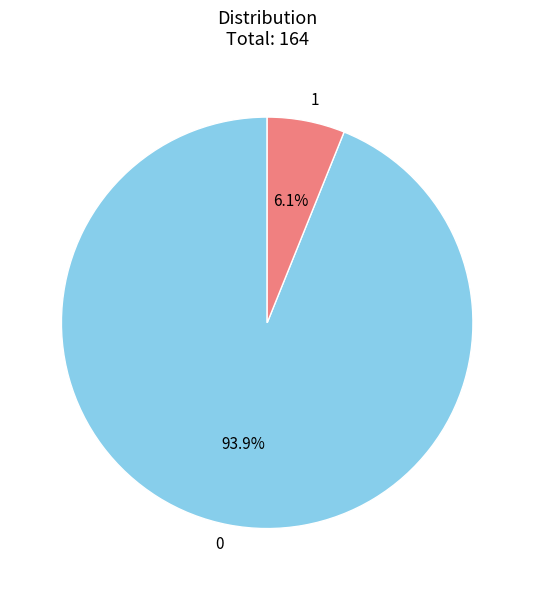

What percentage is the 1 slice, to the nearest percent?

6%